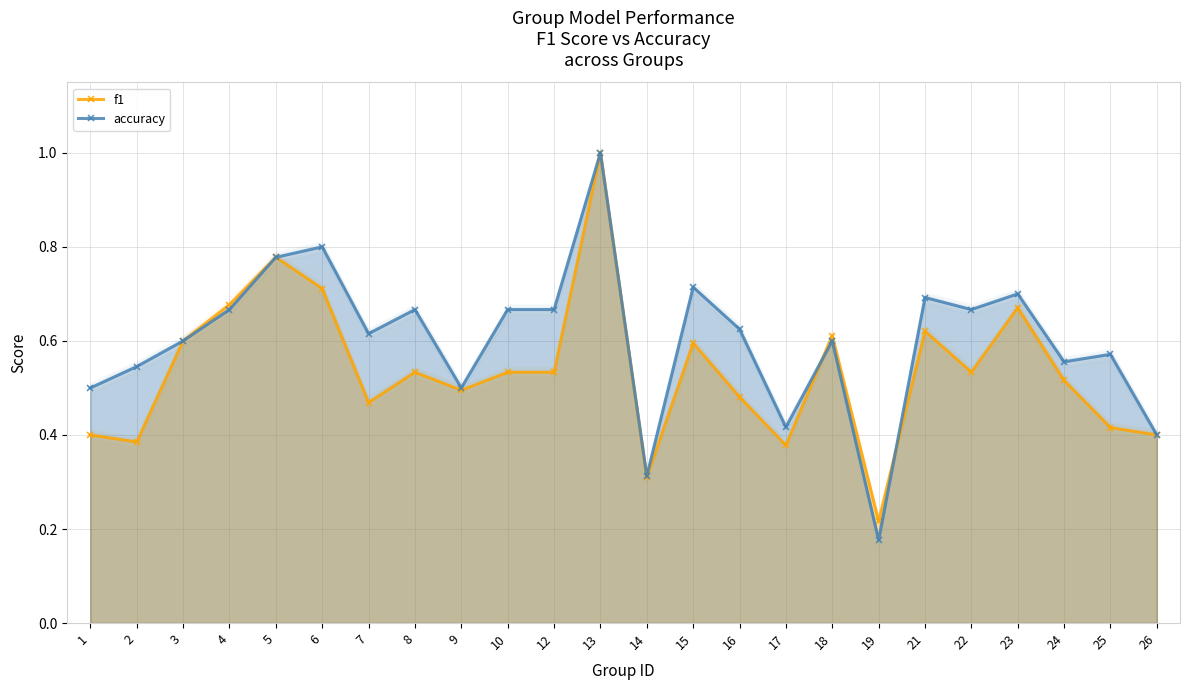

What is the maximum value shown in the chart?

1.0